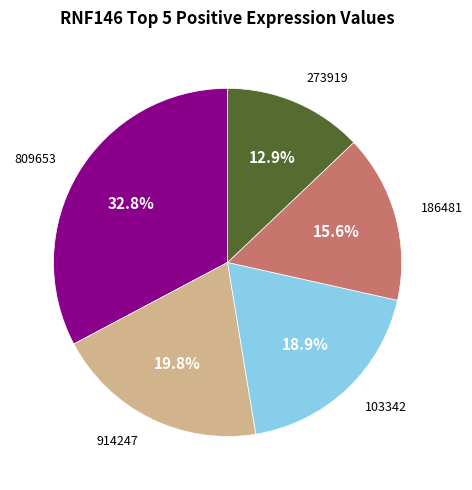

Does any single category account for the majority?

No